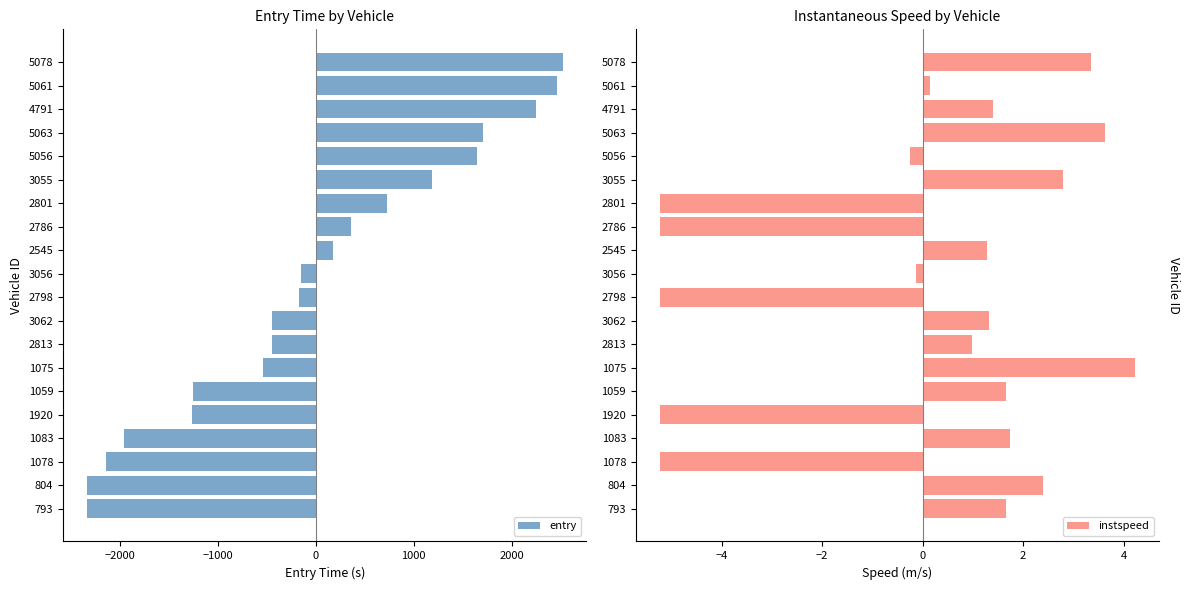

The value of entry at 5056 is 1092.3. True or false?

False